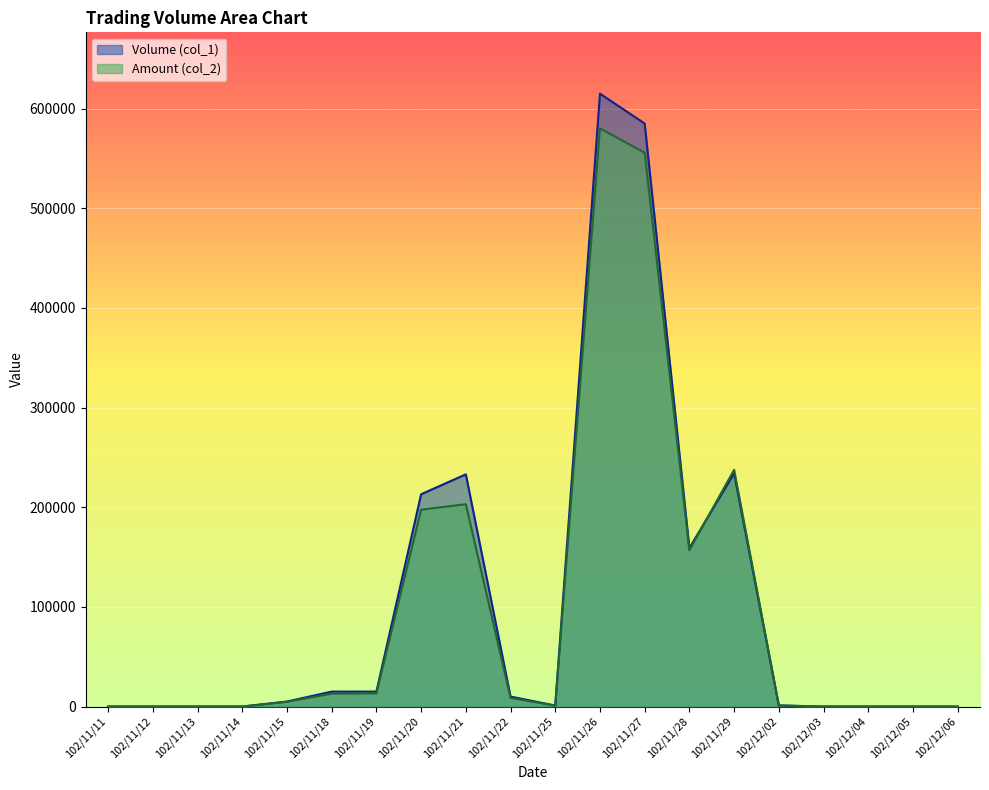

Is the value of Amount (col_2) at 102/11/14 greater than the value of Volume (col_1) at 102/12/06?

No